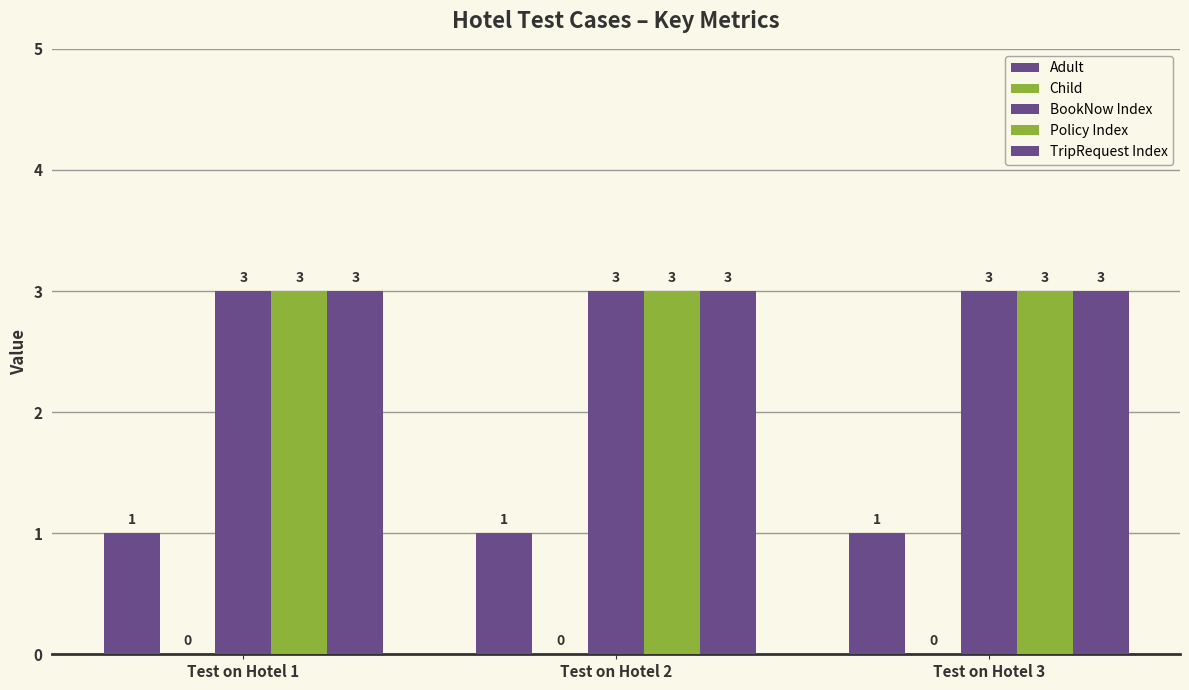

At which label does BookNow Index reach its peak?

Test on Hotel 1